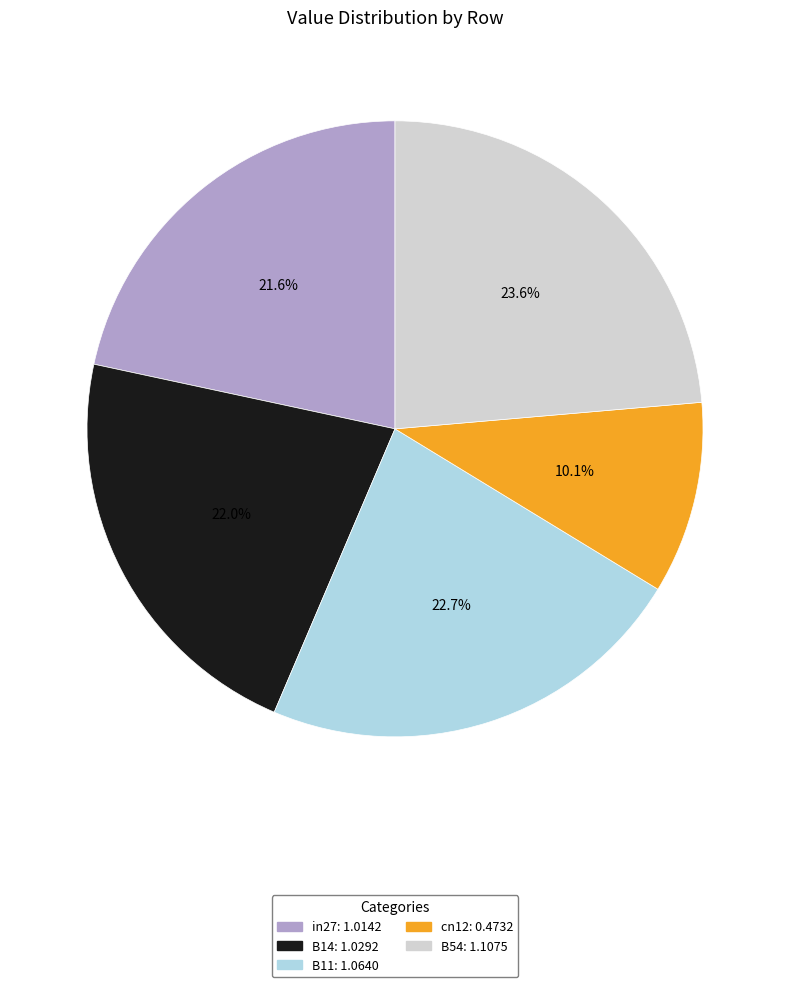

What is the smallest slice in the pie chart?

cn12